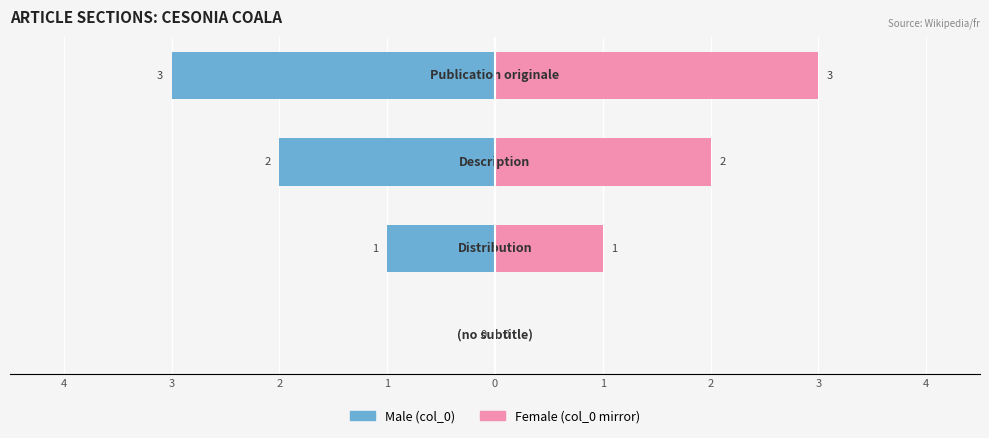

How many Male values are between -2 and 0?

3